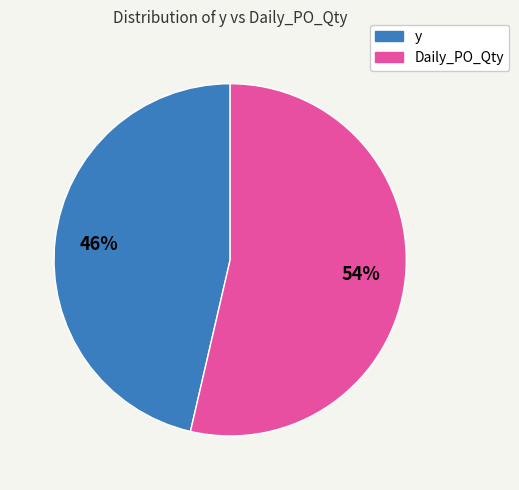

Which slice is the largest?

Daily_PO_Qty